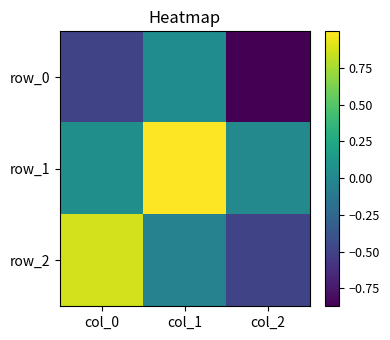

Where is row_2 nearest to the value 0?

col_1